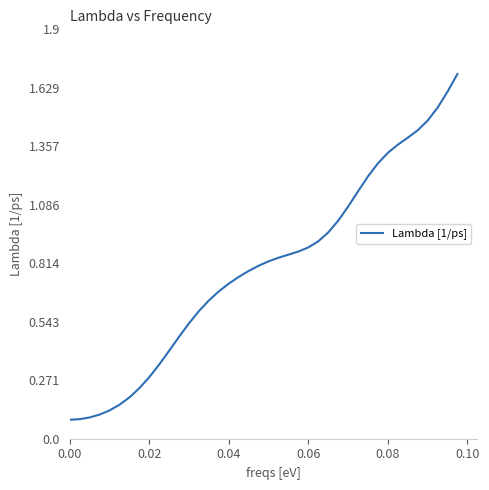

What is the difference between the maximum and minimum values?

1.6